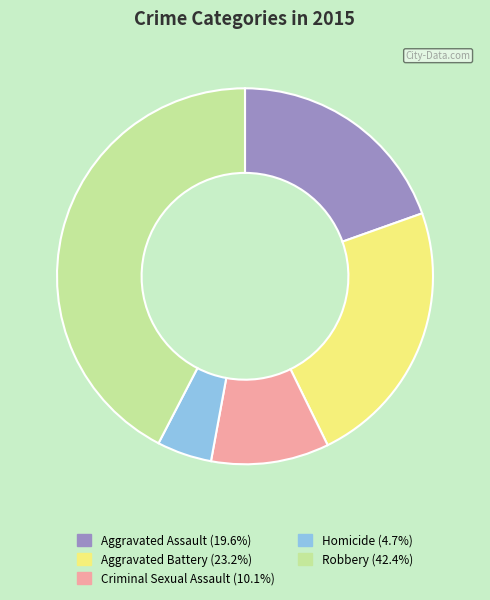

Is the sum of Aggravated Assault and Criminal Sexual Assault greater than half?

No